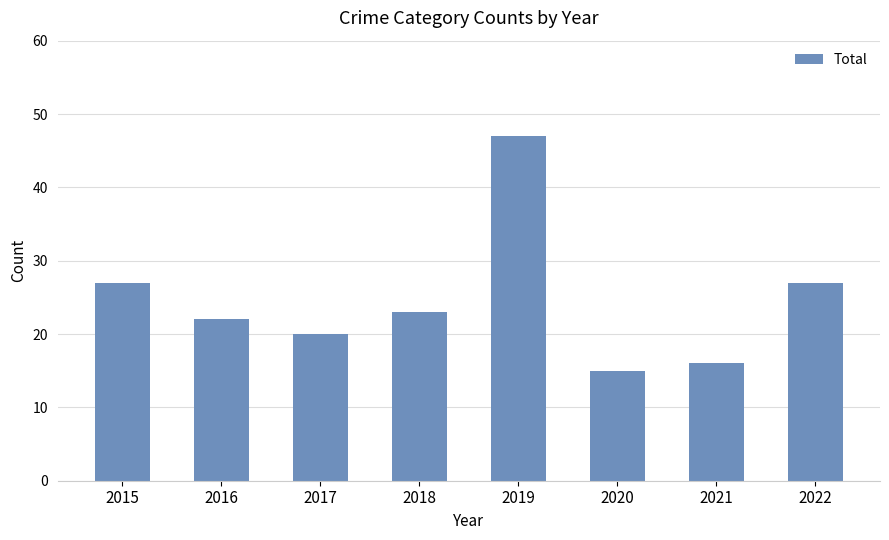

Which has a higher value, 2022 or 2021?

2022